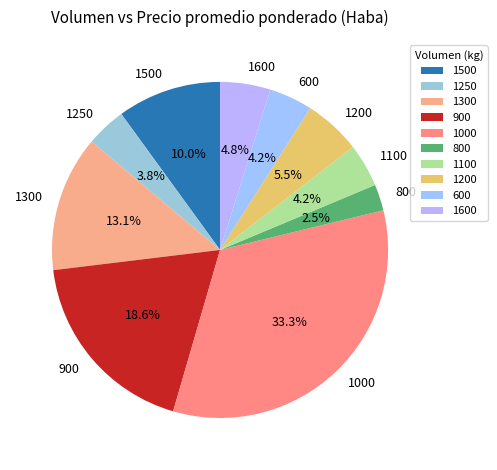

Is 1300 the majority of the pie?

No